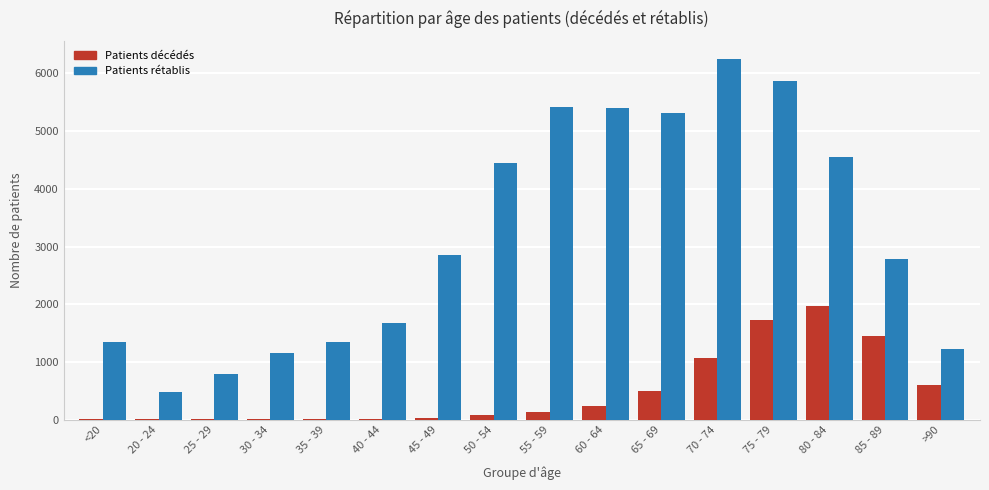

How many distinct data groups are displayed?

2